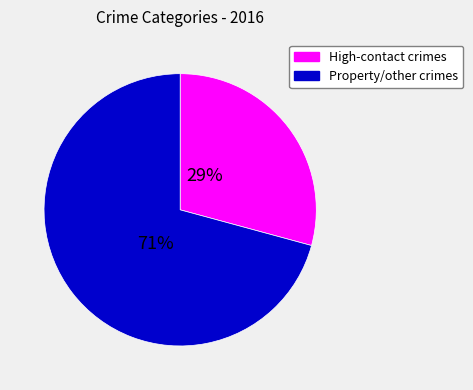

Does any single category account for the majority?

Yes